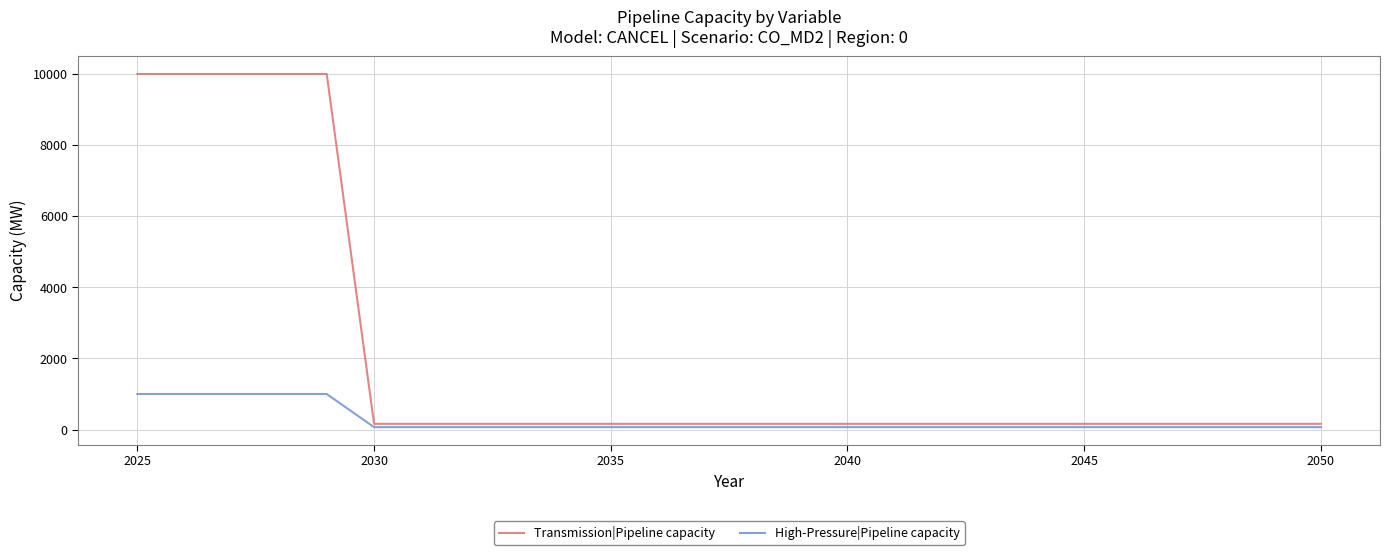

Rank the series by their maximum value, from highest to lowest.

Transmission|Pipeline capacity, High-Pressure|Pipeline capacity